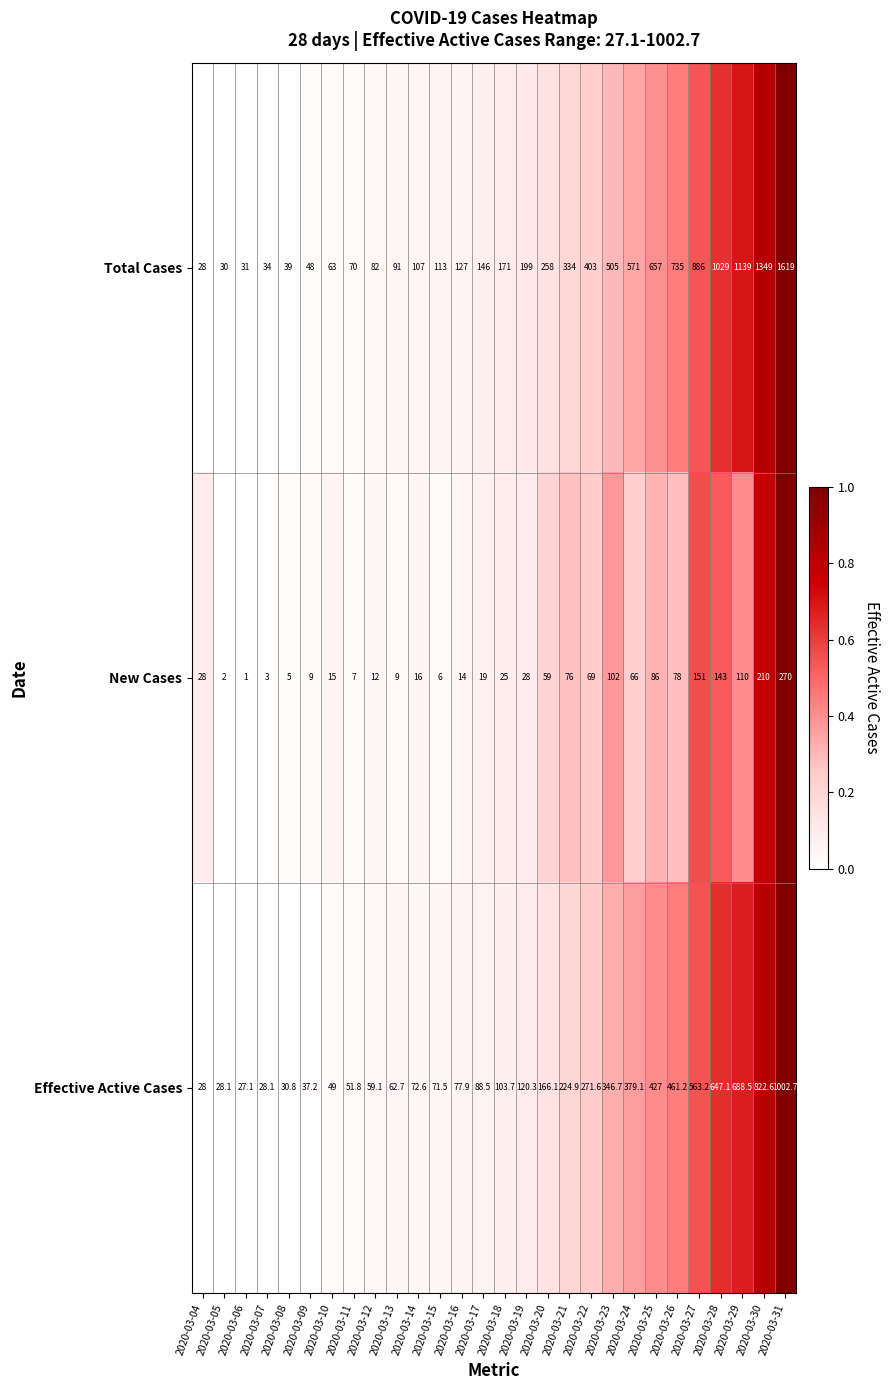

What is the difference between the maximum and second lowest values in the New Cases series?

268.0